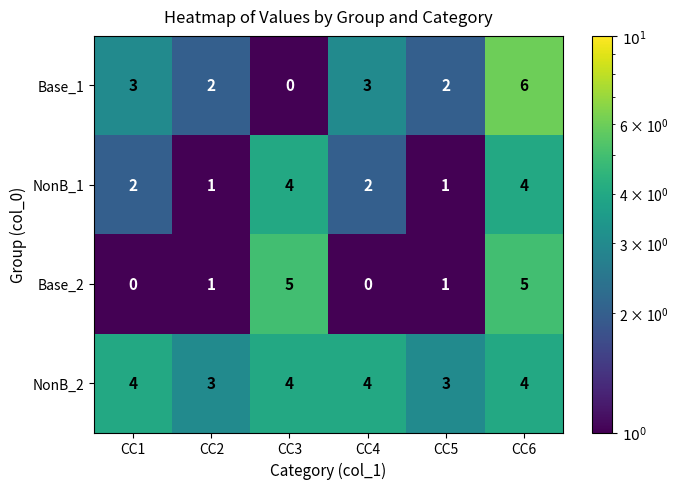

True or false: NonB_1 has a value of 3 at CC4.

False